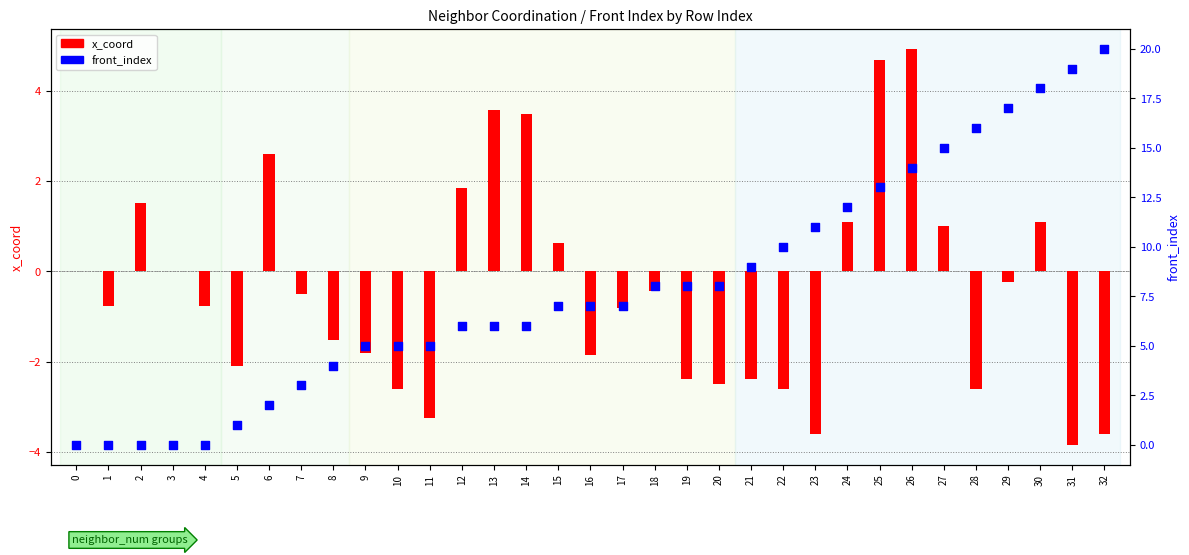

What is the total value across all series at 1?

-0.8